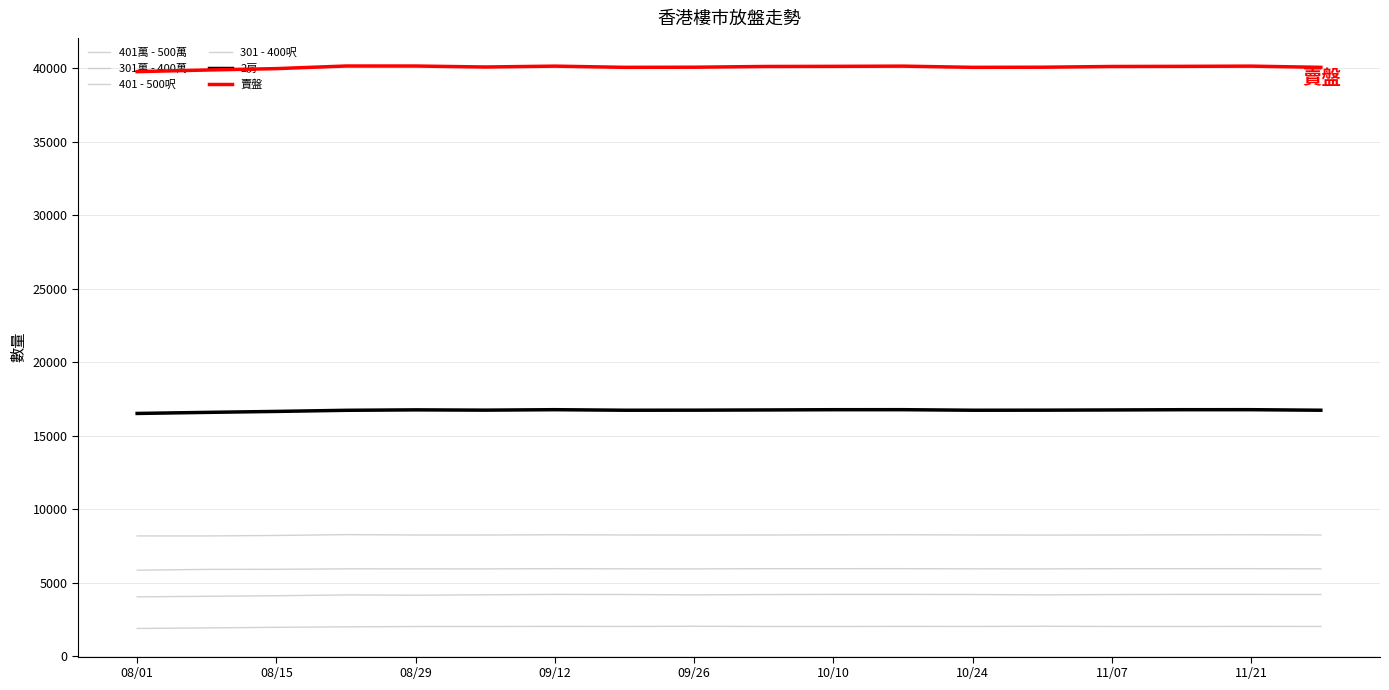

Is this an area chart (filled region under the line)?

No